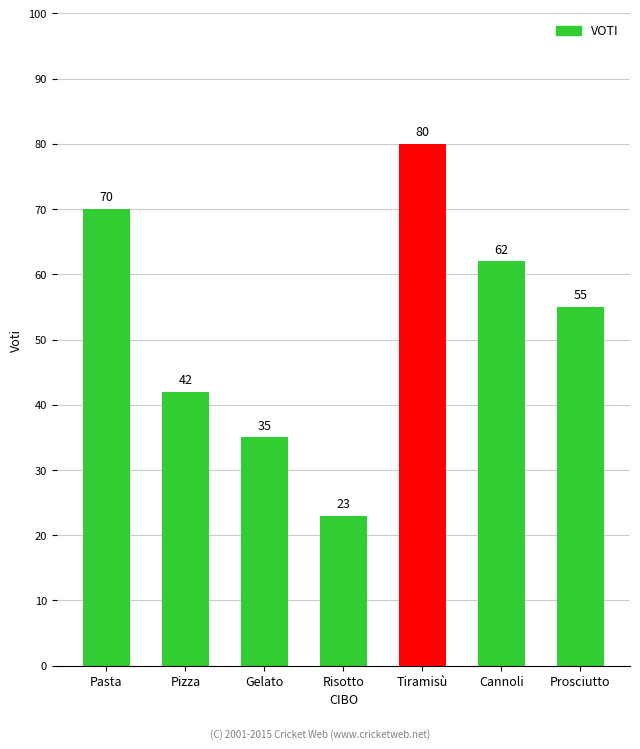

The chart shows a value of 35 at Gelato. True or false?

True